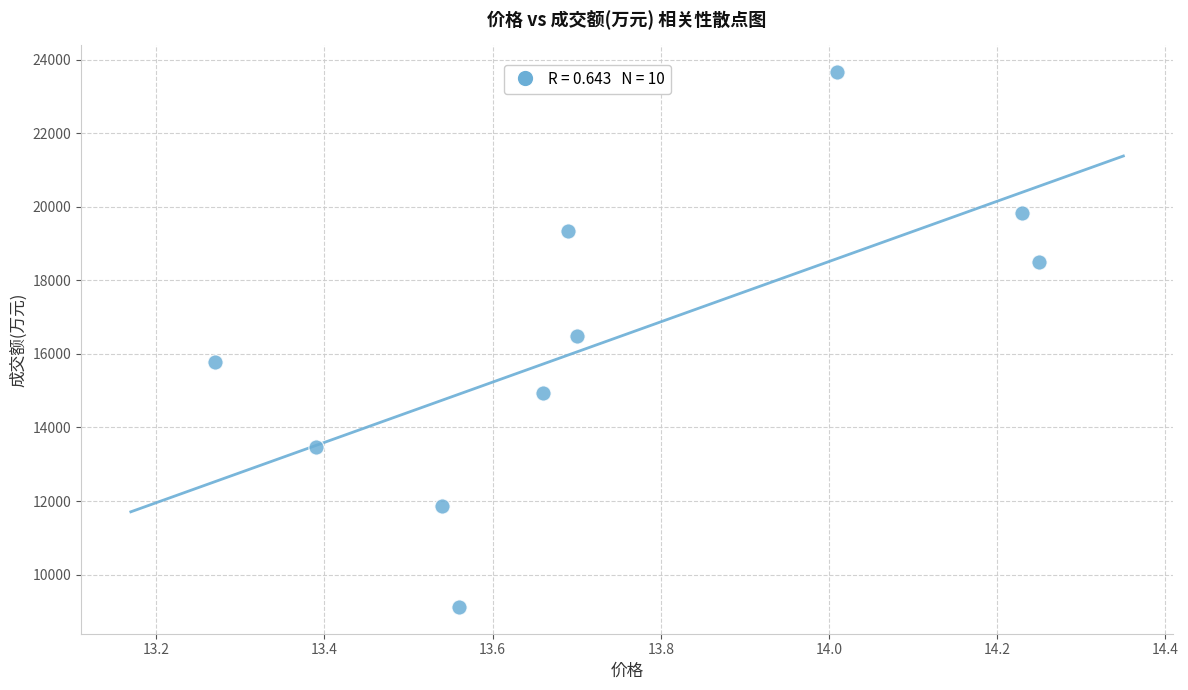

What is the average Y value?

16297